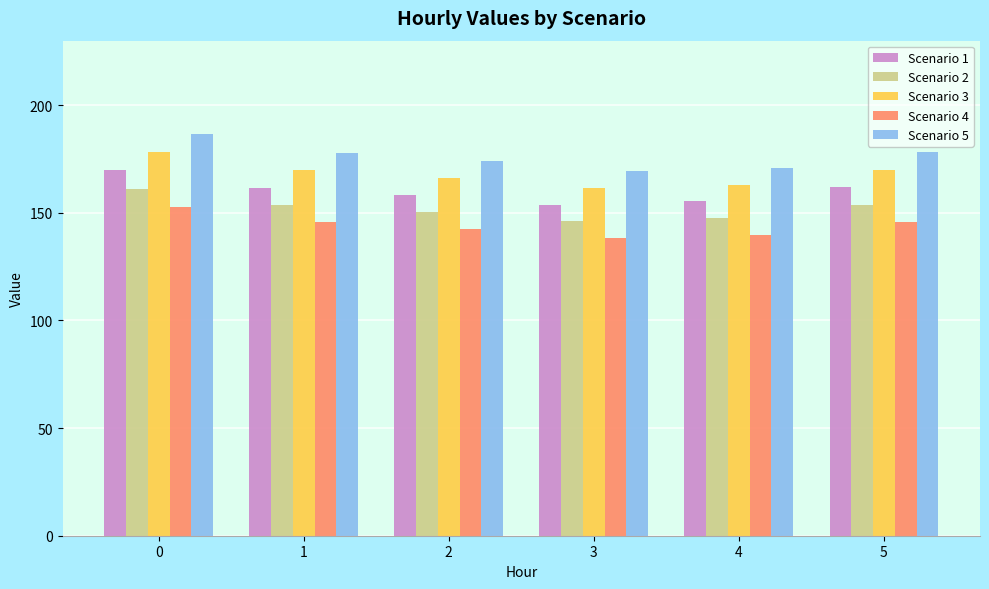

Is the value of Scenario 1 at 0 greater than the value of Scenario 4 at 4?

Yes